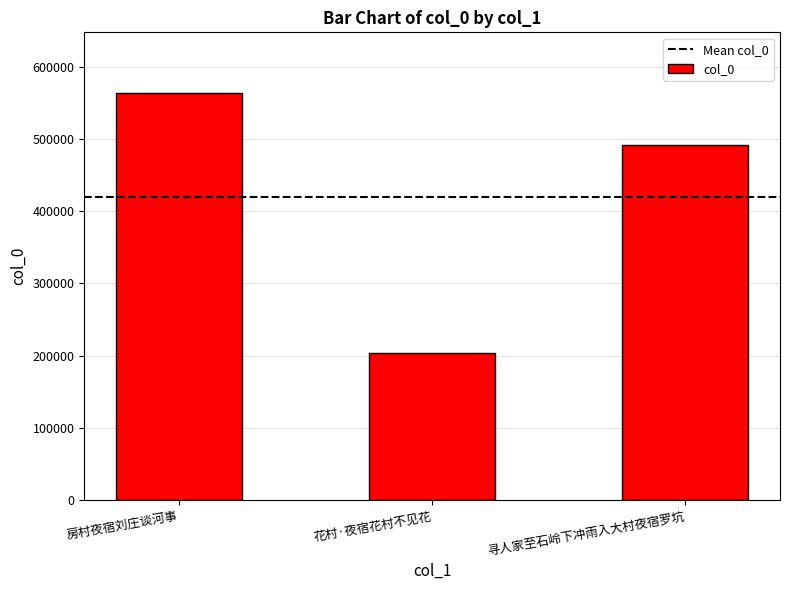

Read the value at 寻人家至石岭下冲雨入大村夜宿罗坑.

492050